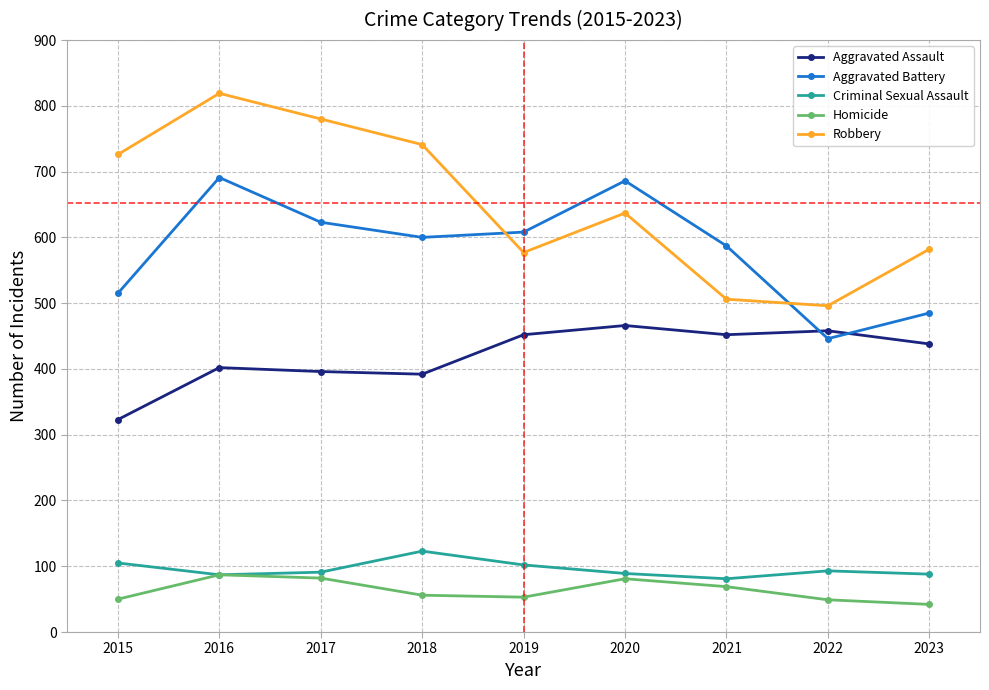

List the series in order of their peak value, highest first.

Robbery, Aggravated Battery, Aggravated Assault, Criminal Sexual Assault, Homicide